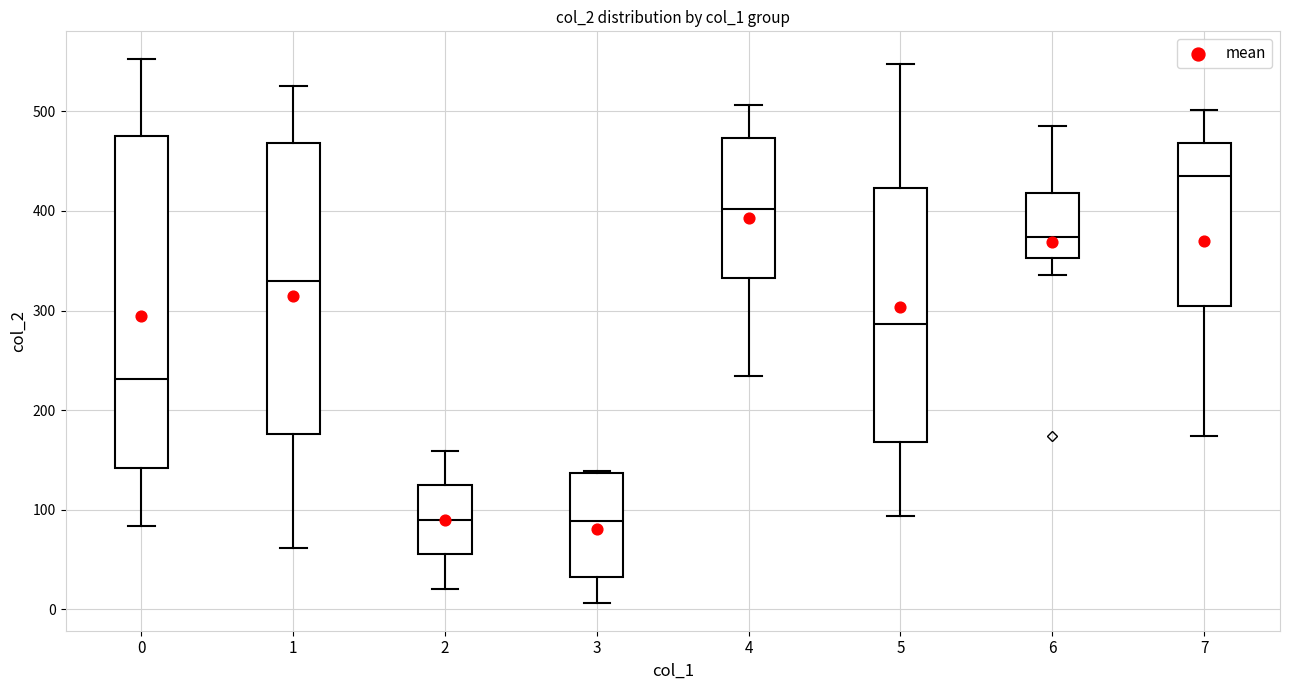

Comparing the boxes themselves (not the whiskers), which one is the tallest?

0